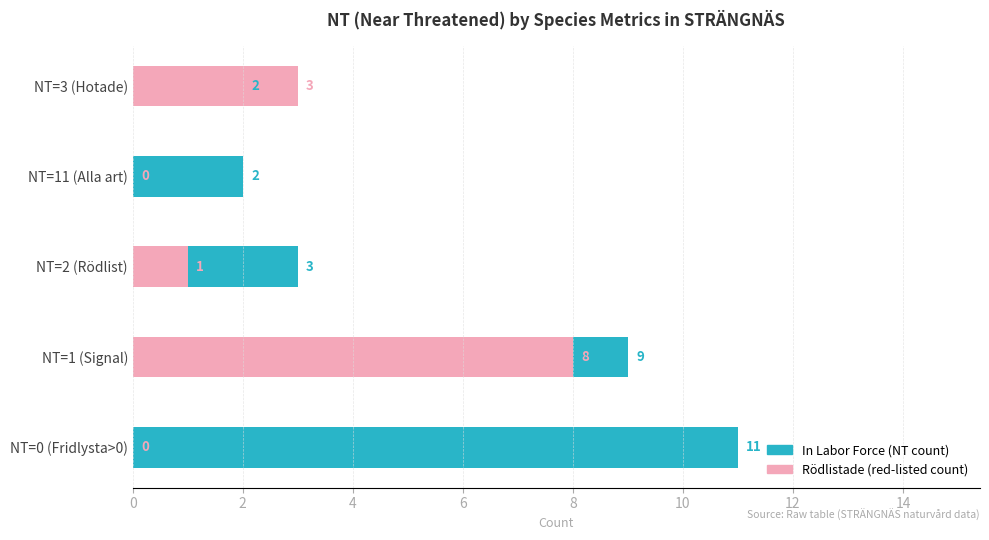

Which series changed the most between NT=1 (Signal) and NT=3 (Hotade)?

In Labor Force (NT count)